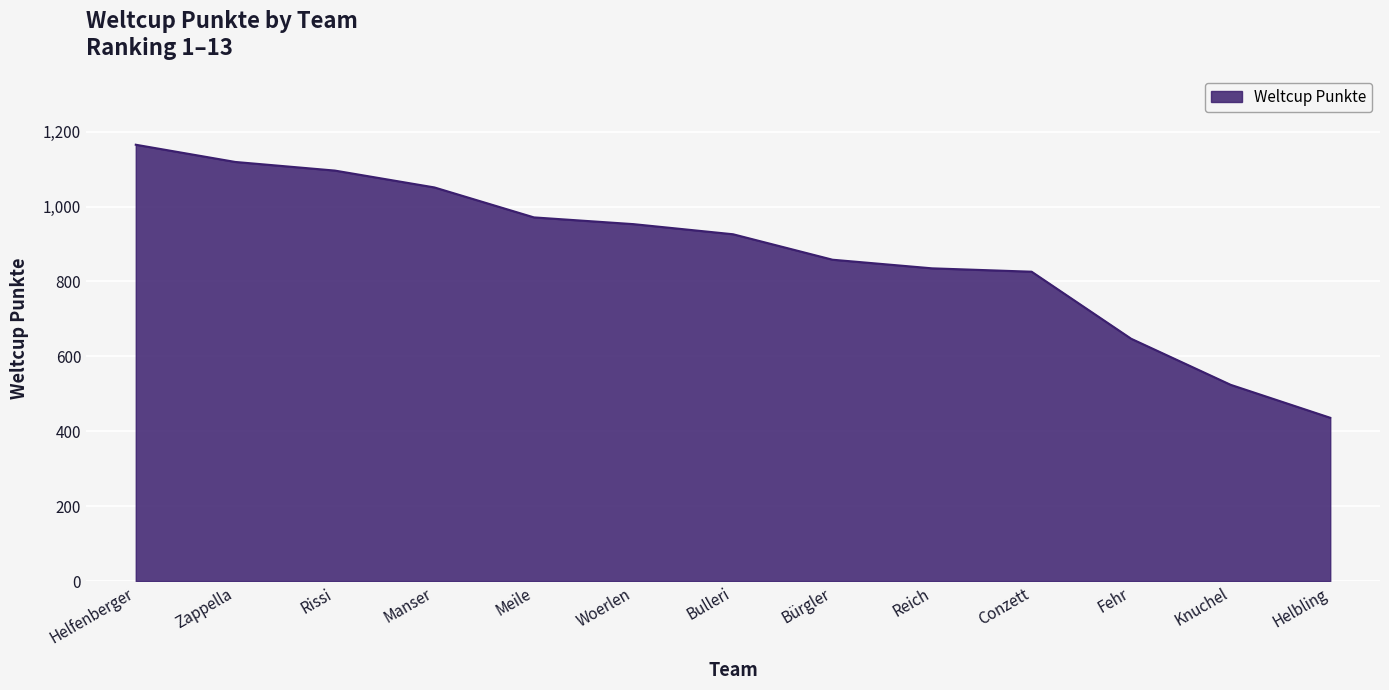

How many lines are shown in the chart?

1